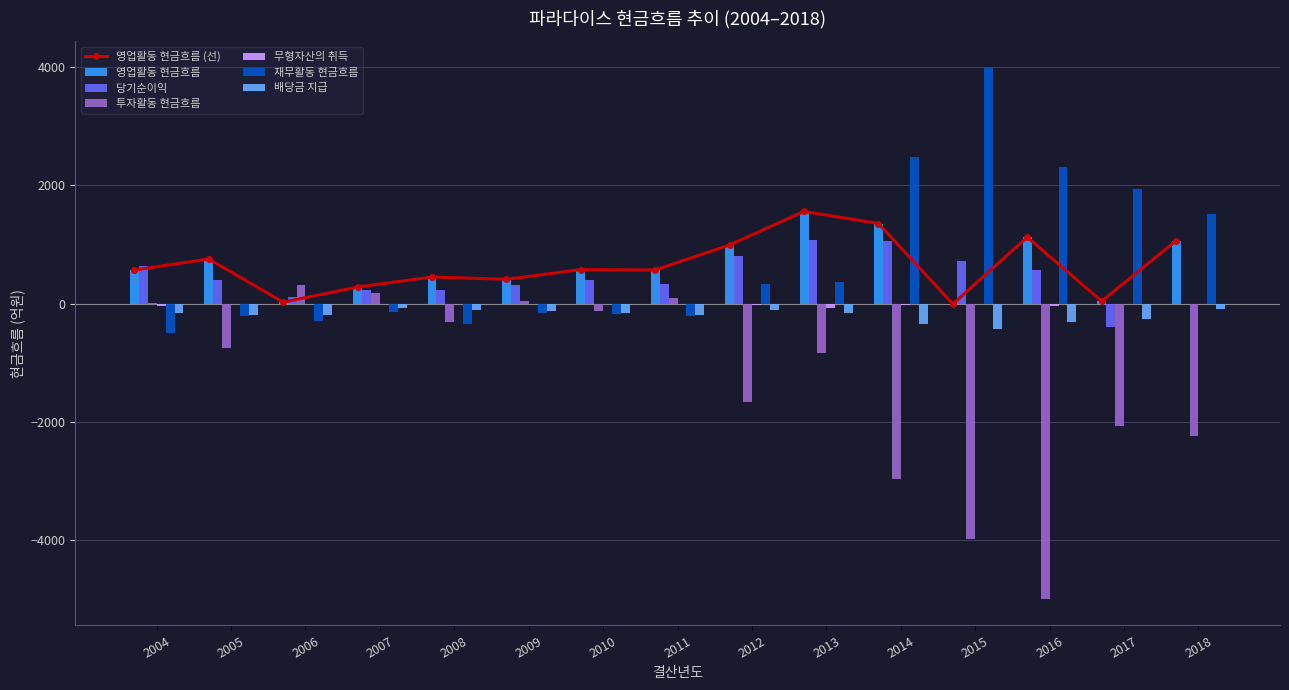

At which label does 무형자산의 취득 first exceed -10?

2006